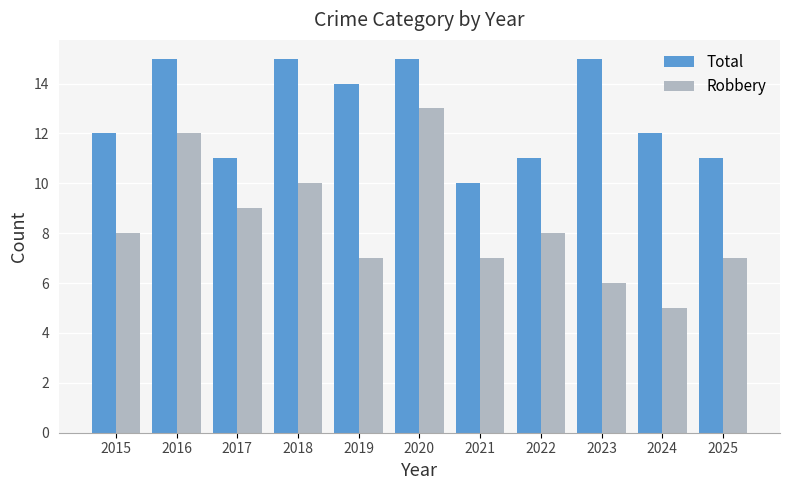

Rank the series by their average value, from lowest to highest.

Robbery, Total